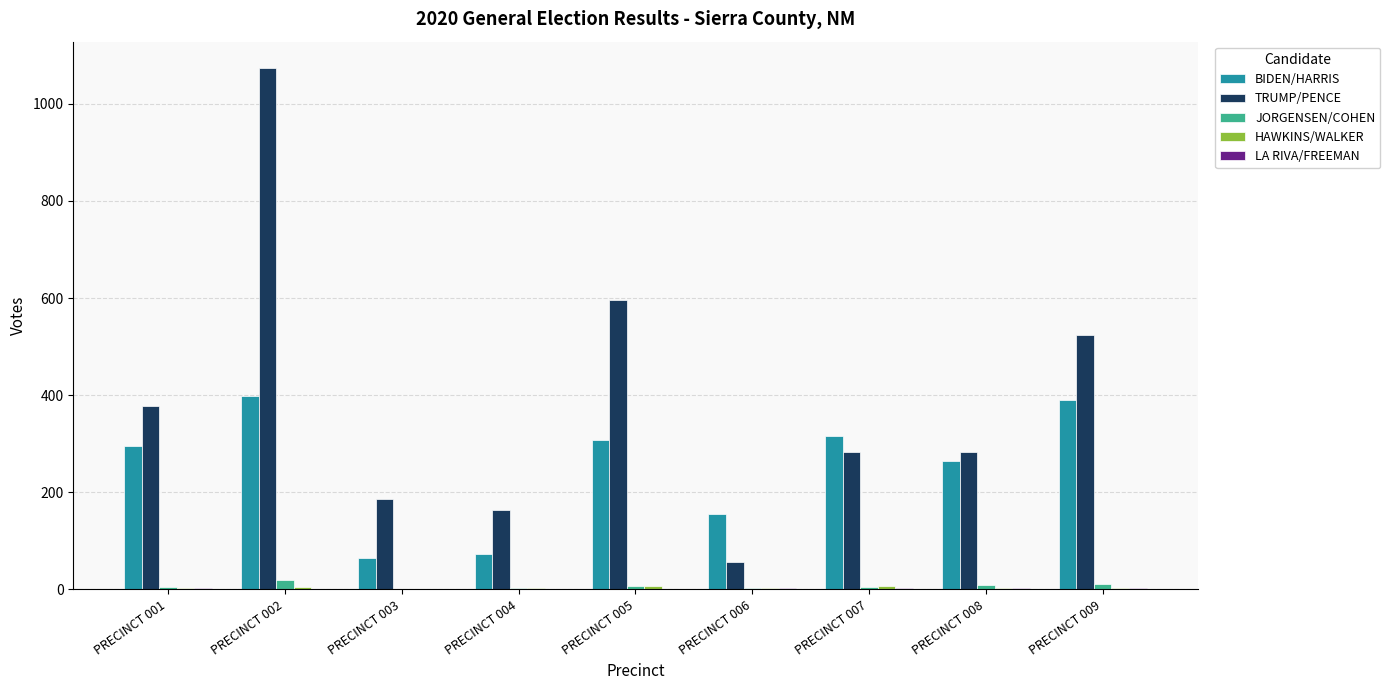

Which series has the widest spread of values?

TRUMP/PENCE